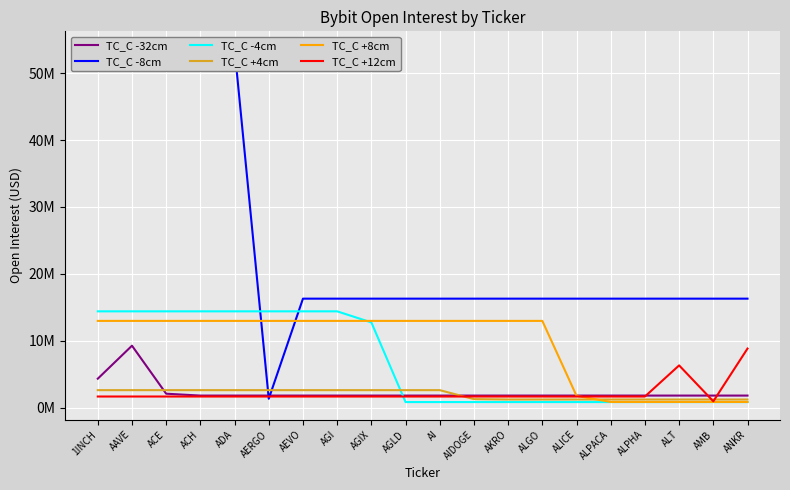

What is the value of the TC_C -4cm point at the 6th from the left?

14382342